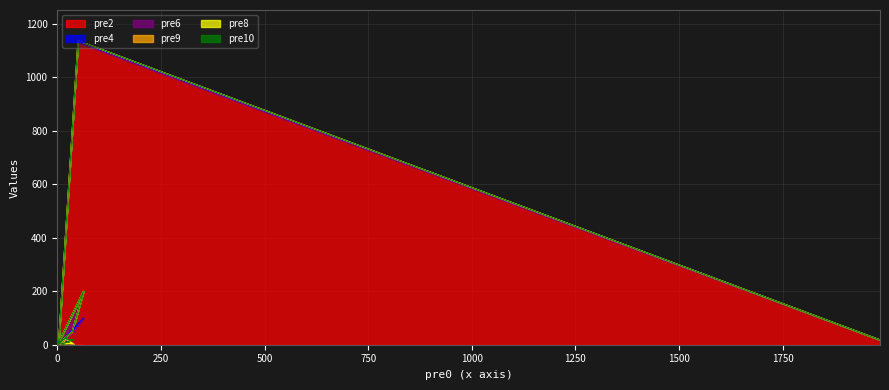

Which series ends up on top after the final intersection of pre2 and pre6?

pre2